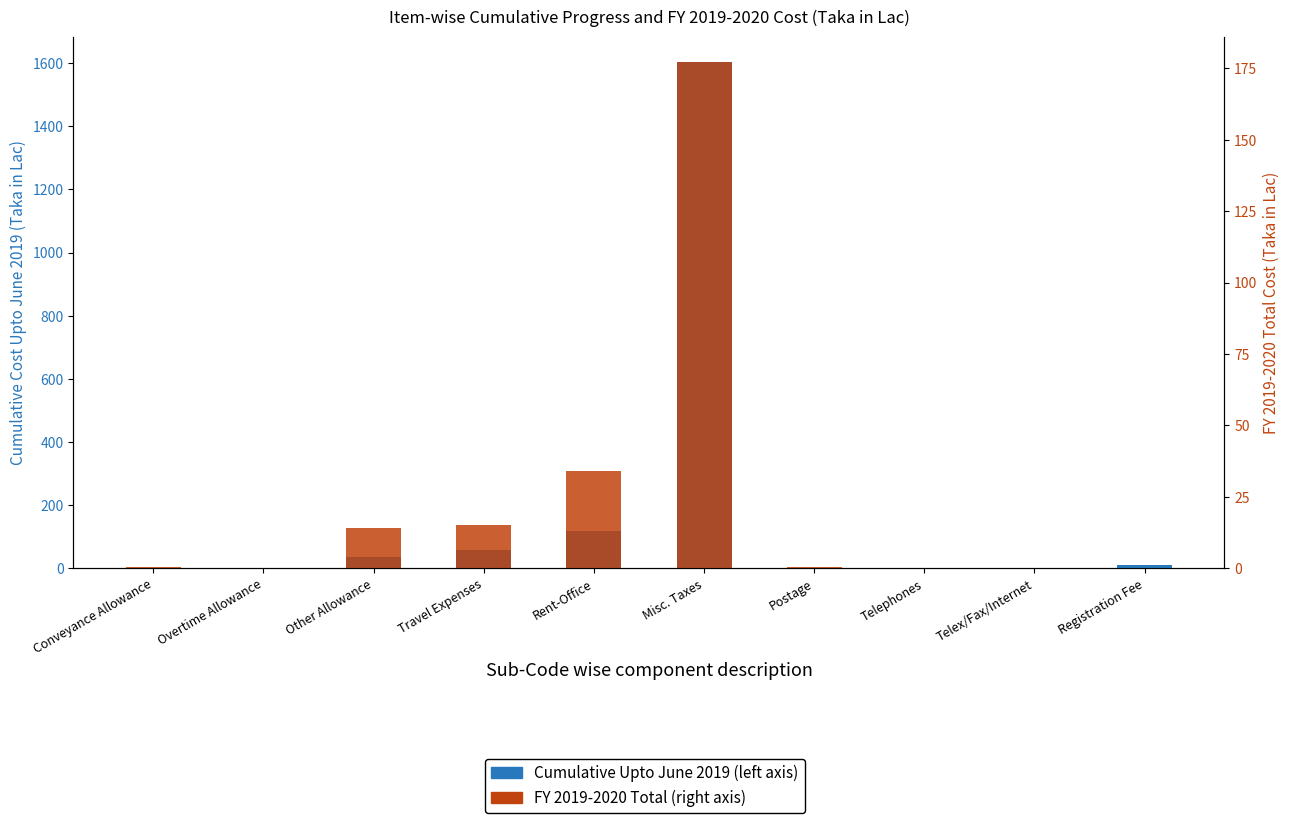

What is the greatest value displayed?

1603.2